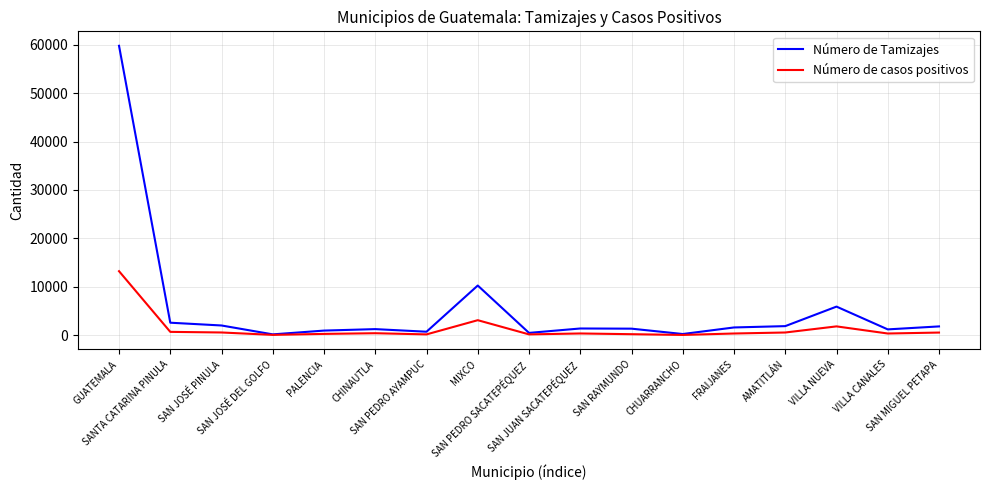

What is the total value across all series at MIXCO?

13298